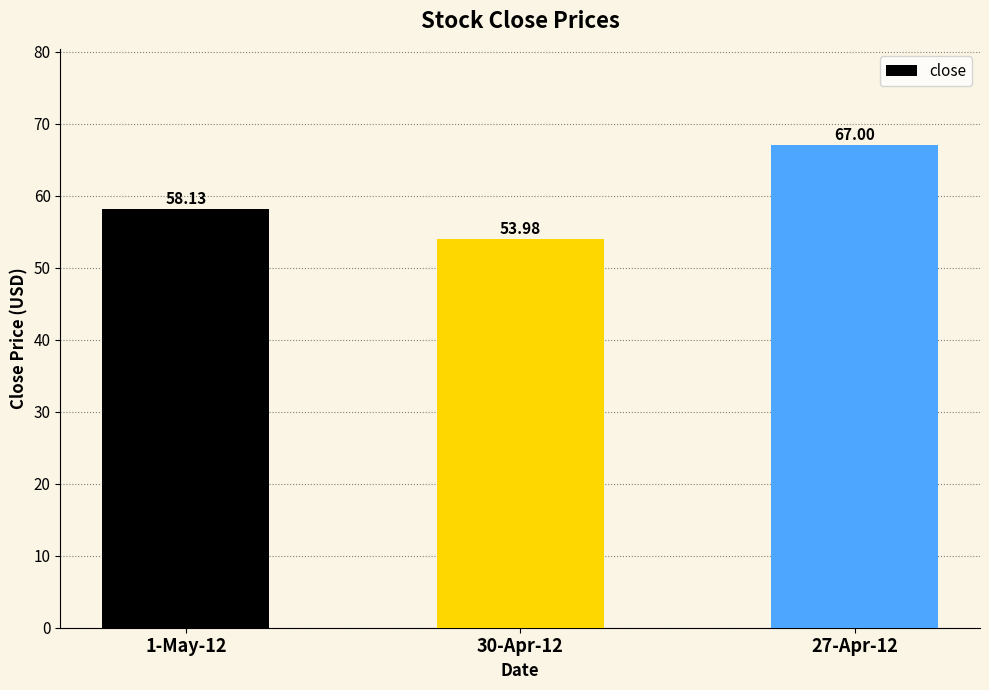

Reading right to left, extract all data points from this chart.

67.0	54.0	58.1